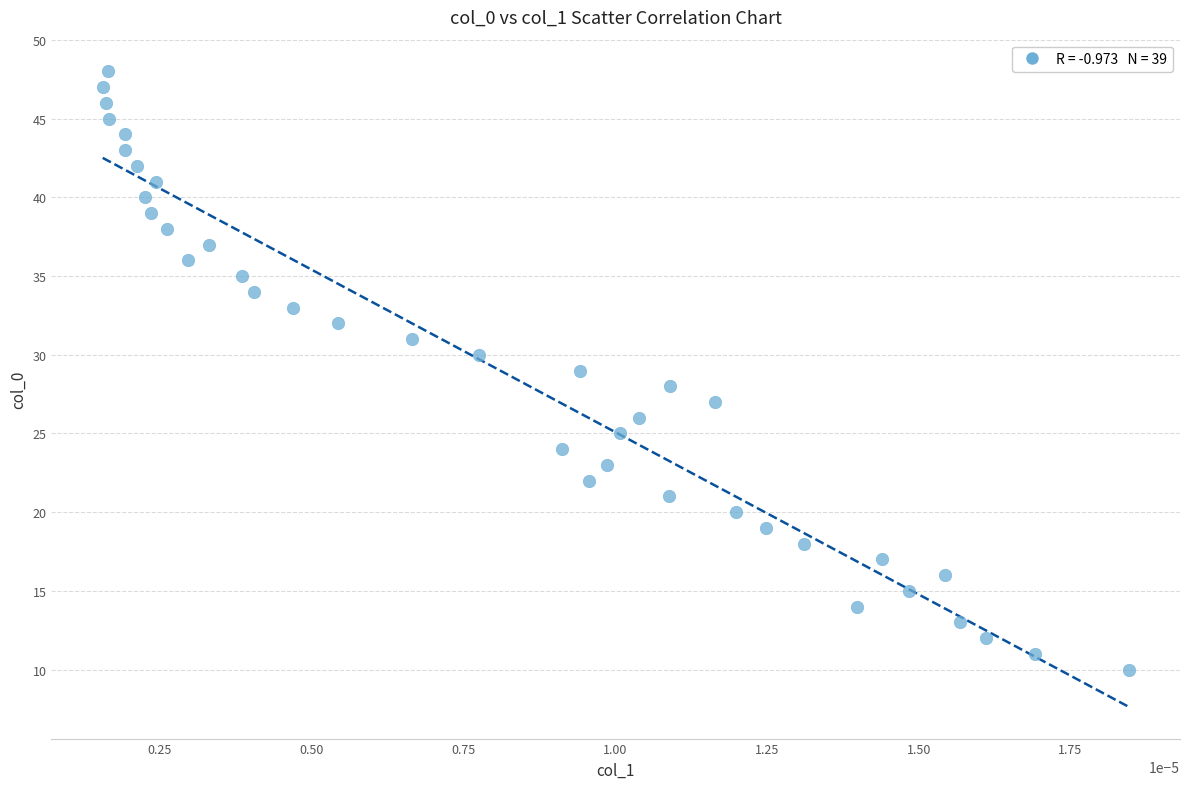

What is the range of Y values (max minus min)?

38